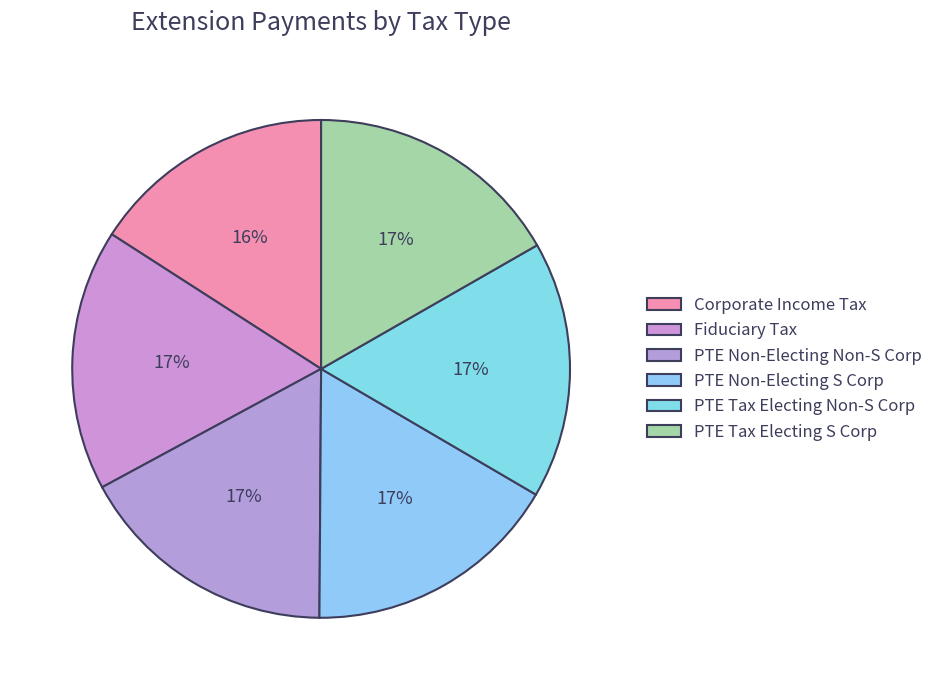

How many slices are in this pie chart?

6